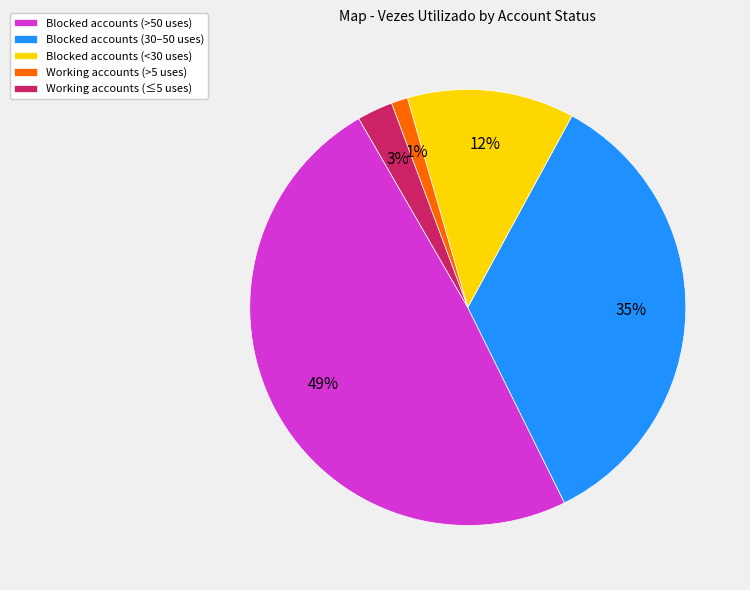

Which has a higher value, Working accounts (>5 uses) or Working accounts (≤5 uses)?

Working accounts (≤5 uses)